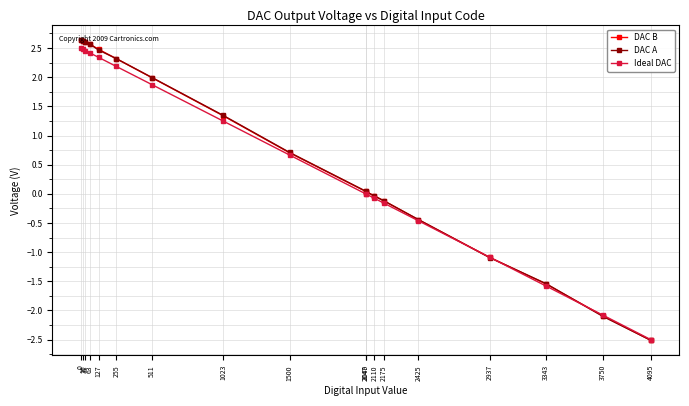

Count the number of data series in this chart.

3